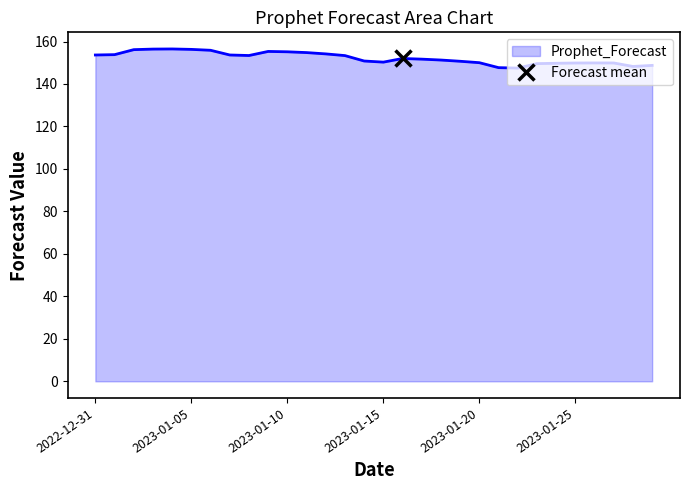

What is the sum of the values at 2023-01-04 and 2023-01-05?

312.8